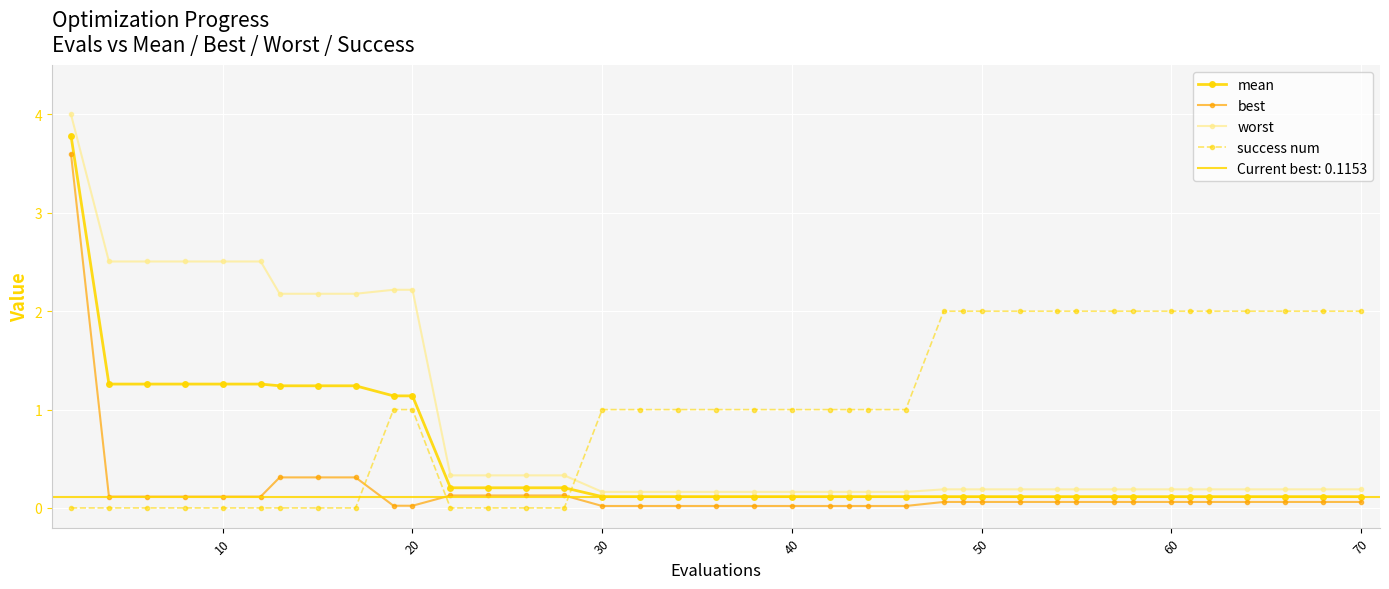

True or false: mean has more than 2 interior local peaks.

False